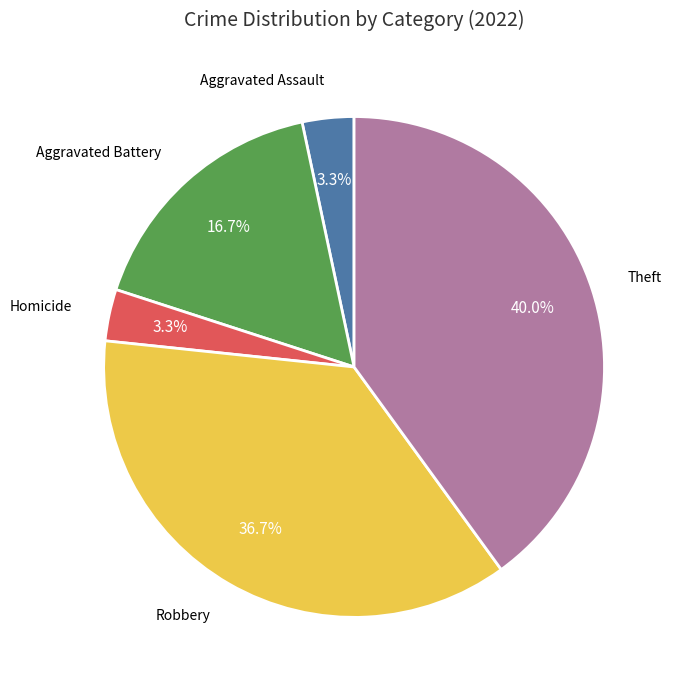

Combined, do Theft and Robbery account for over 50%?

Yes